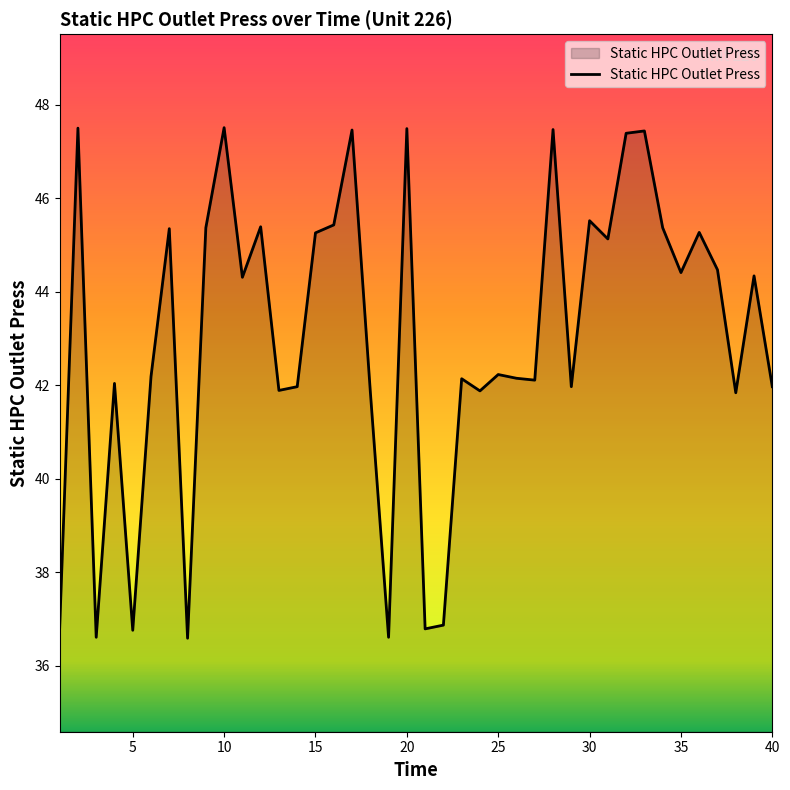

What is the greatest value displayed?

47.5